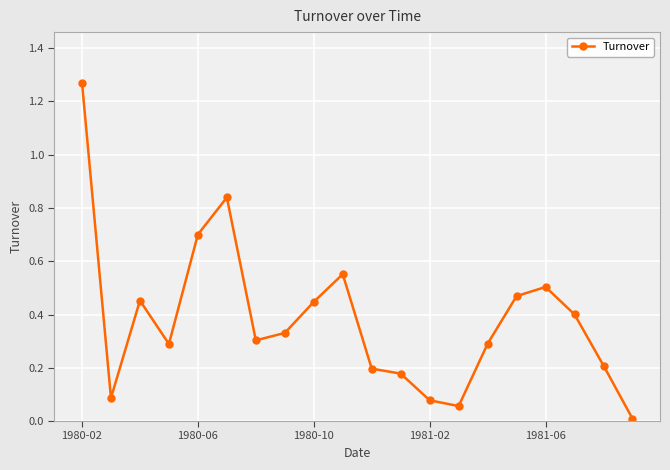

What is the sum of all values?

7.7